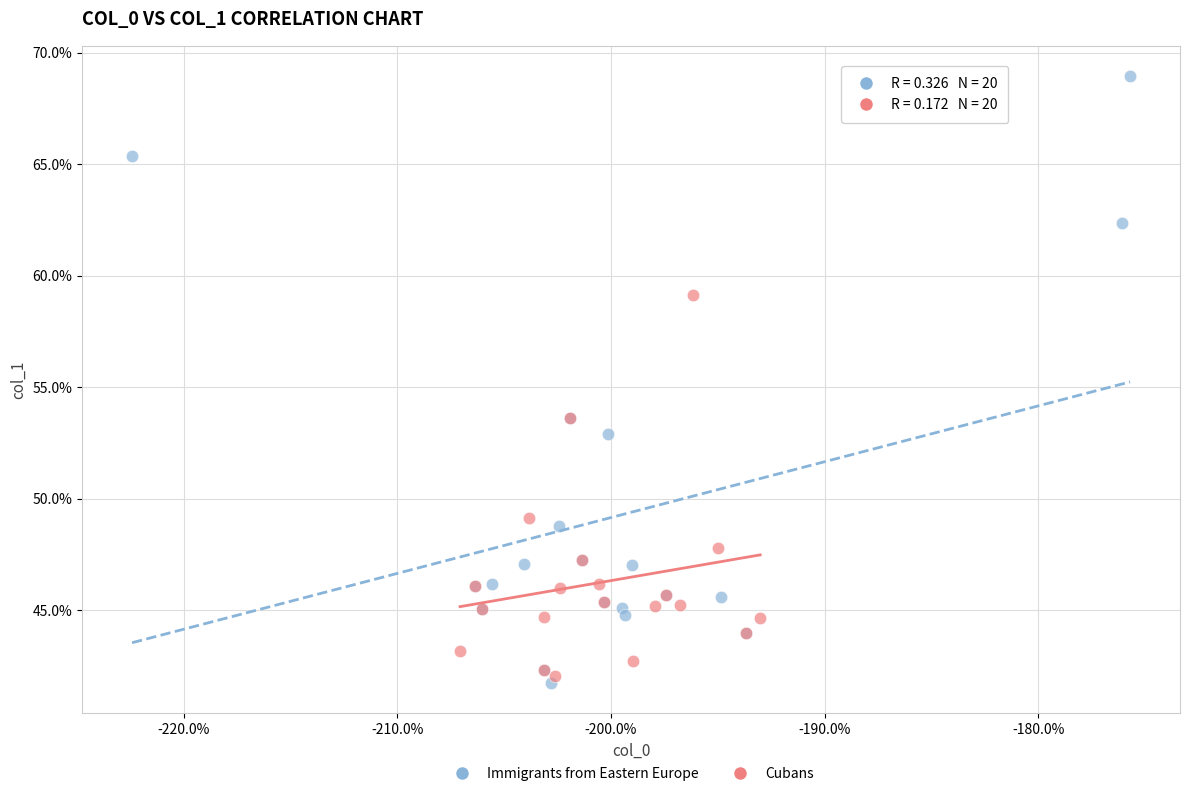

What are all the series names shown in the legend?

Immigrants from Eastern Europe, Cubans